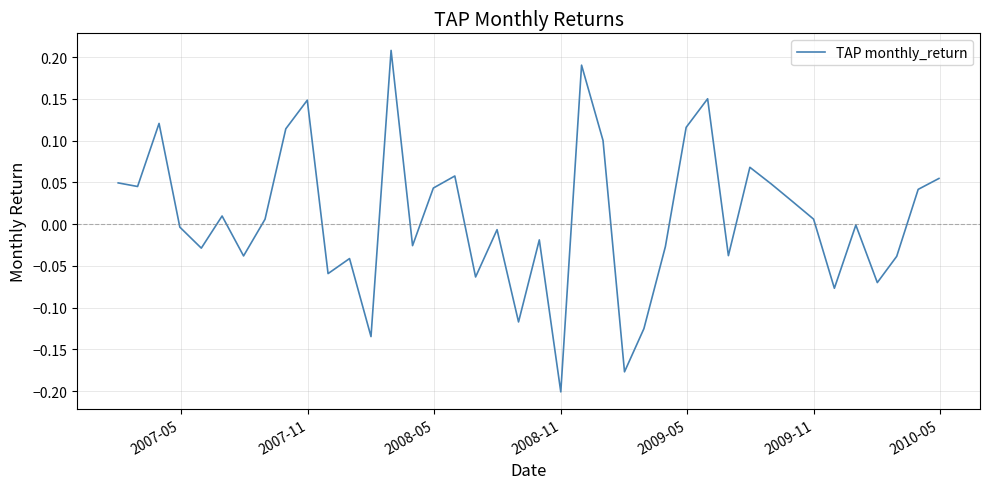

What is the difference between the maximum and minimum values?

0.4